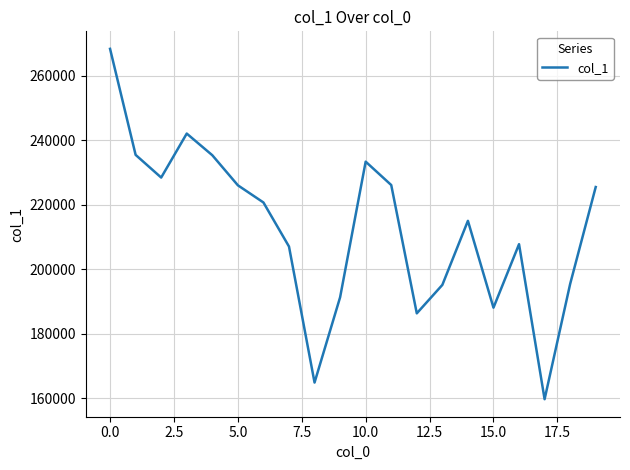

What is the greatest value displayed?

268308